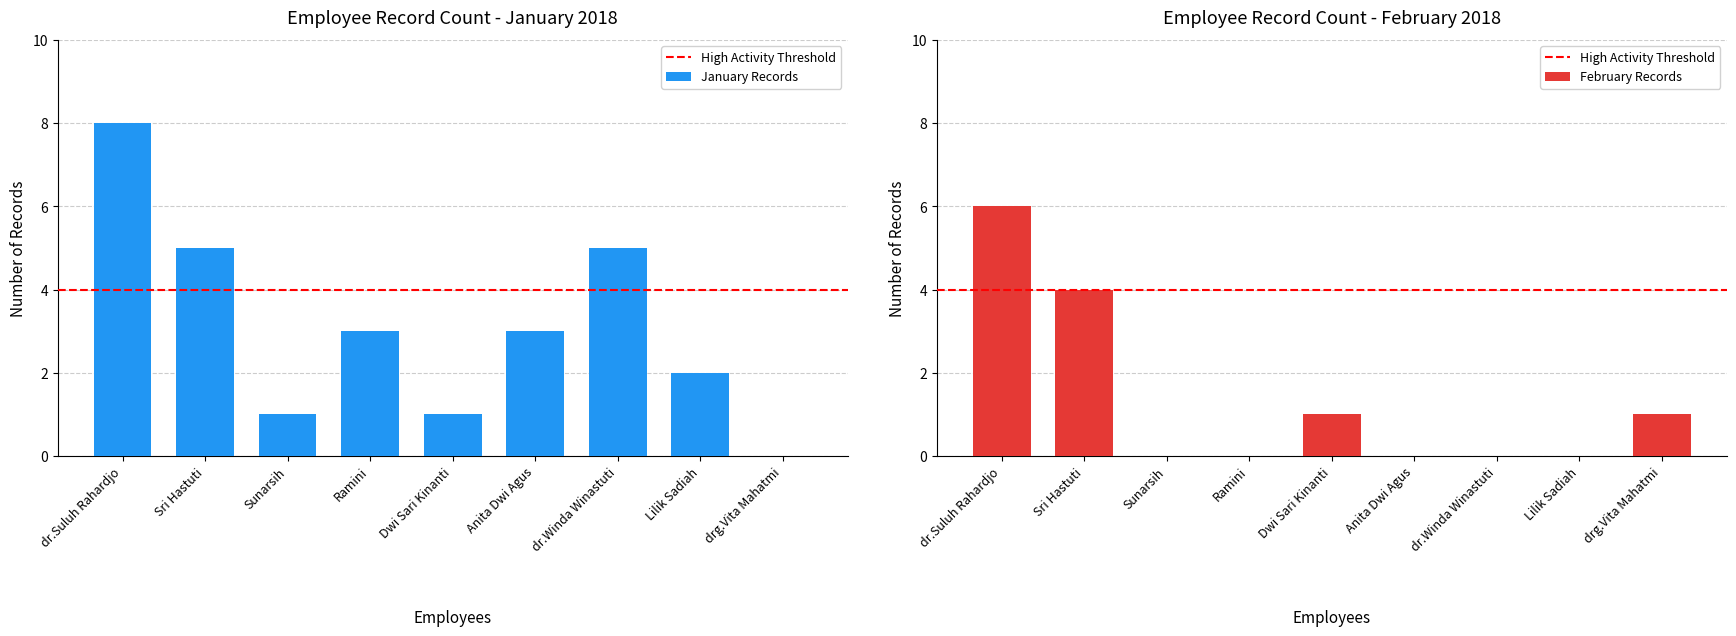

What is the difference between the maximum and second lowest values in the February Records series?

6